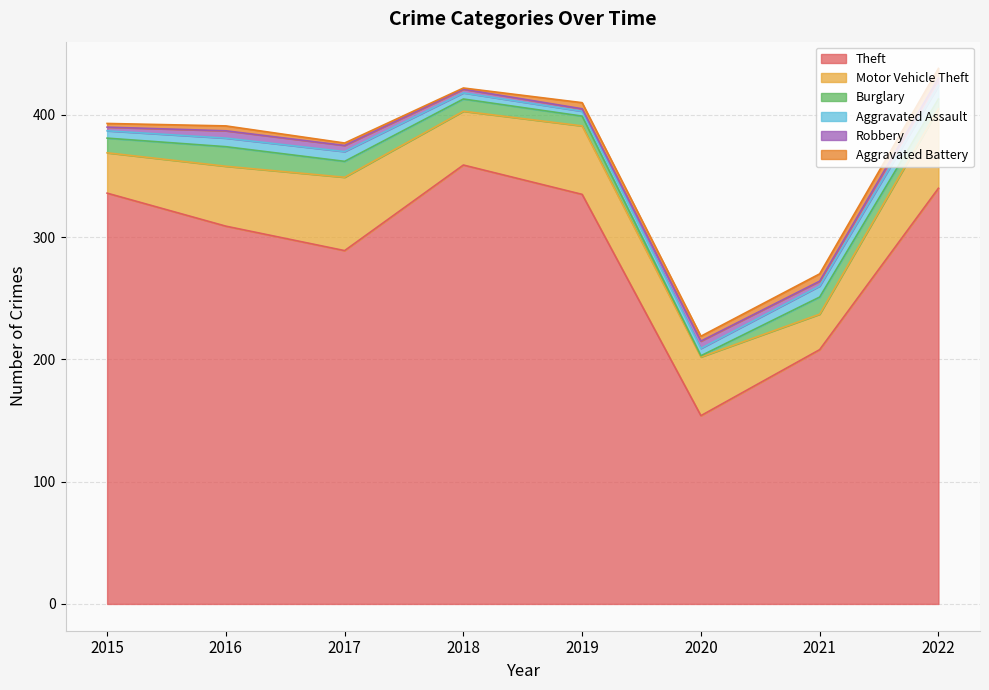

Does the chart have visible grid lines?

Yes